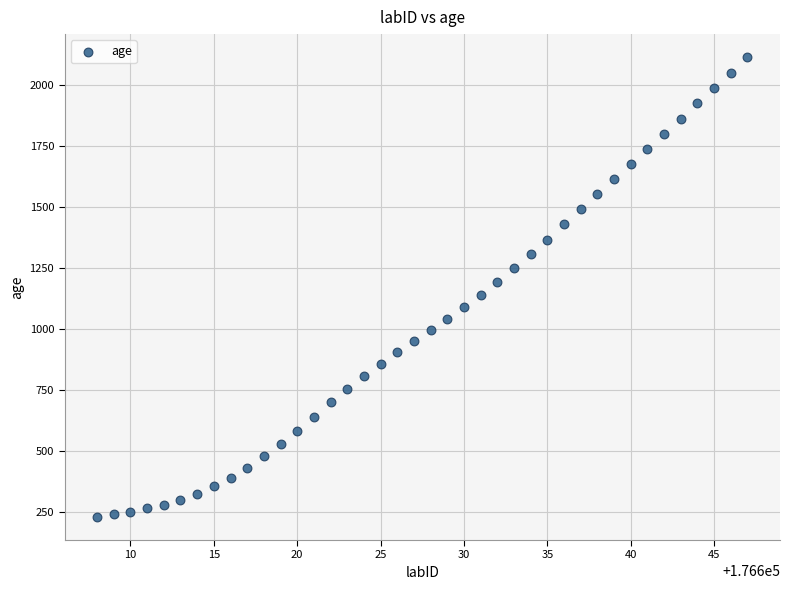

What is the range of X values (max minus min)?

39.0